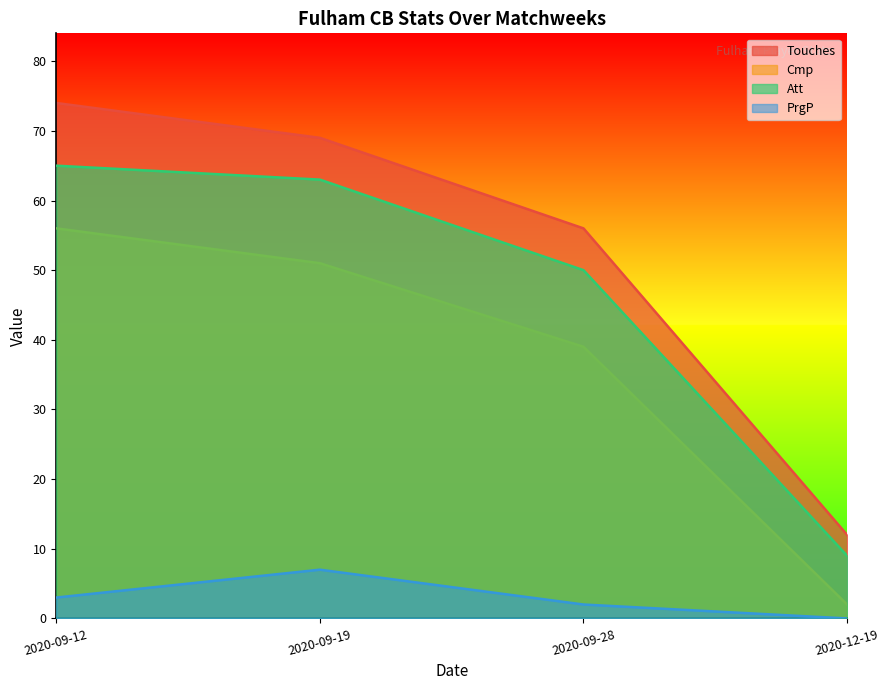

Does the chart have visible grid lines?

No